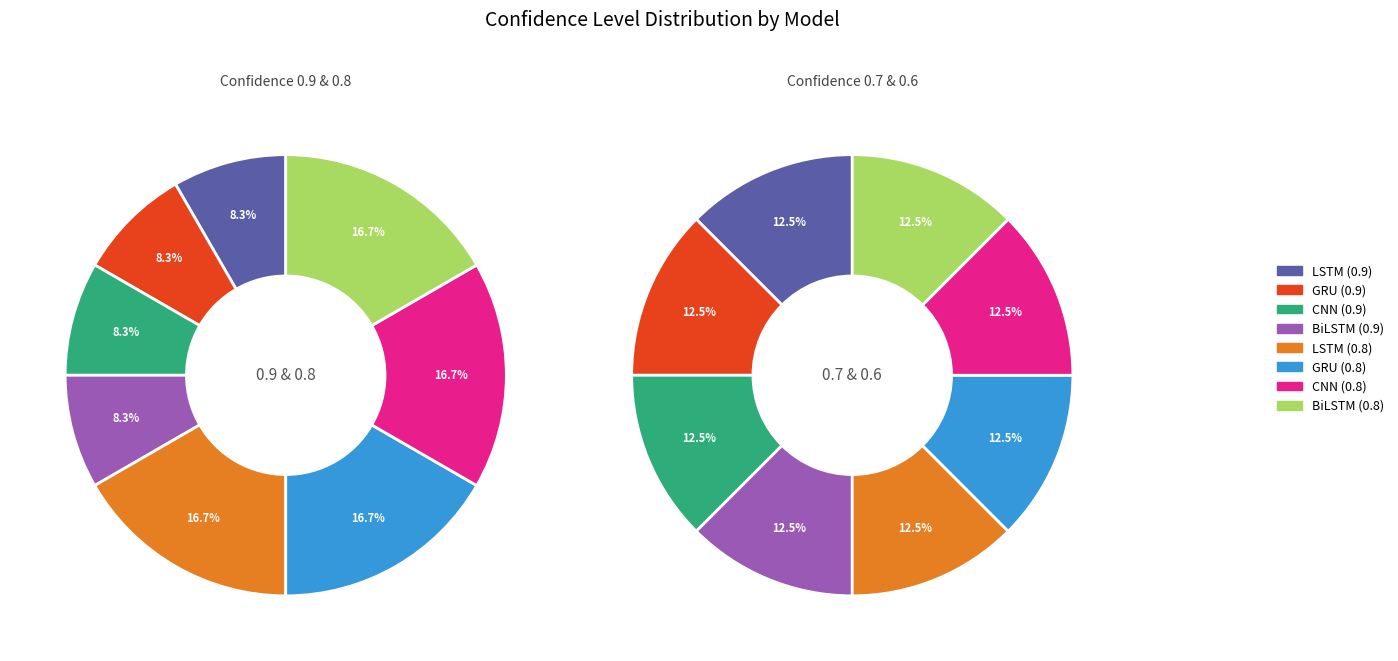

What is the total percentage of LSTM and CNN?

33.3%